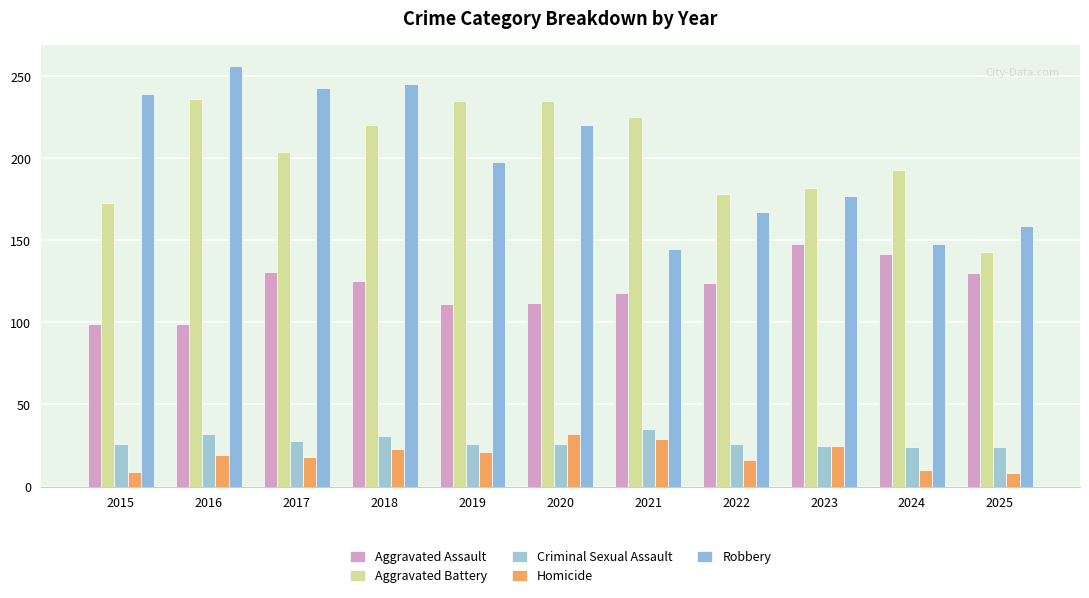

At which category is the sum across all series the highest?

2018